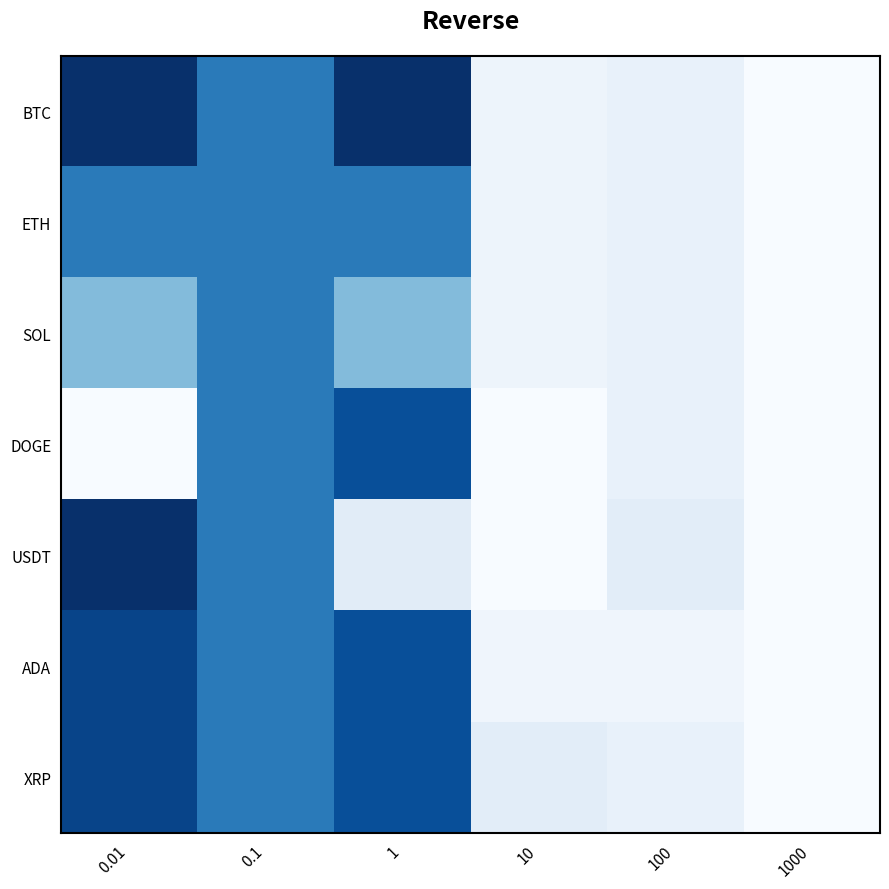

Rank the series by their maximum value, from lowest to highest.

SOL, ETH, DOGE, ADA, XRP, USDT, BTC